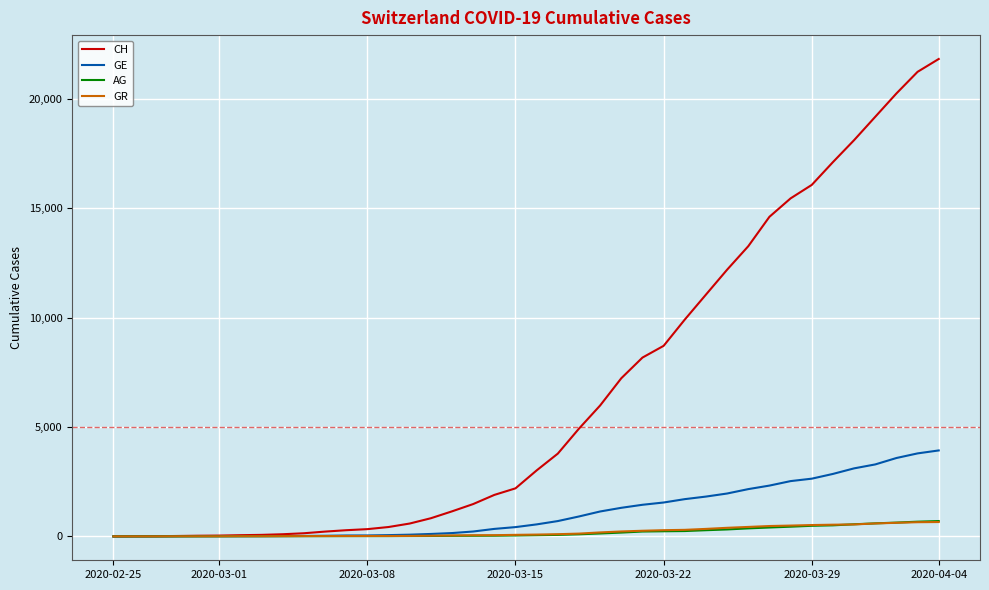

Which series has the largest range (max minus min)?

CH